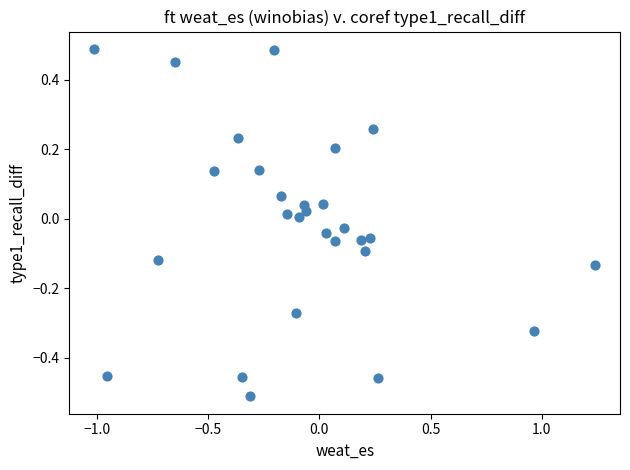

What is the range of X values (max minus min)?

2.2